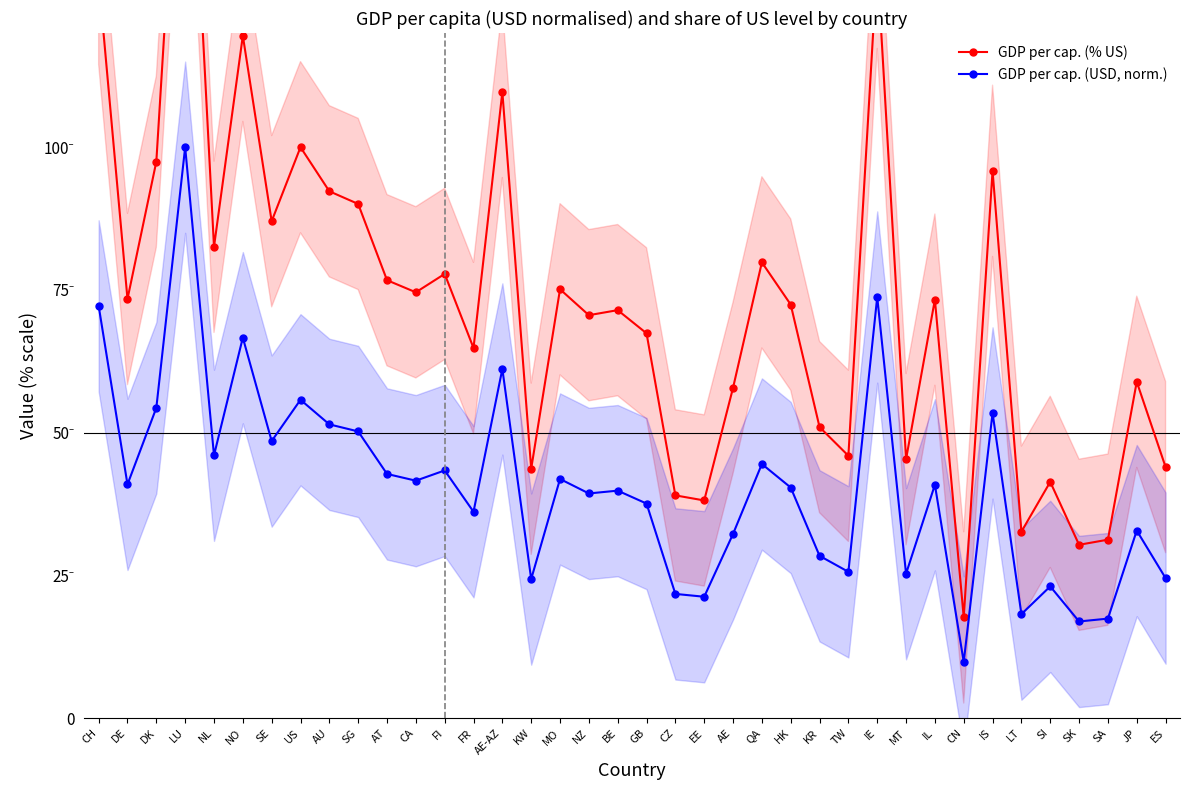

What is the label of the 31st point from the left?

CN